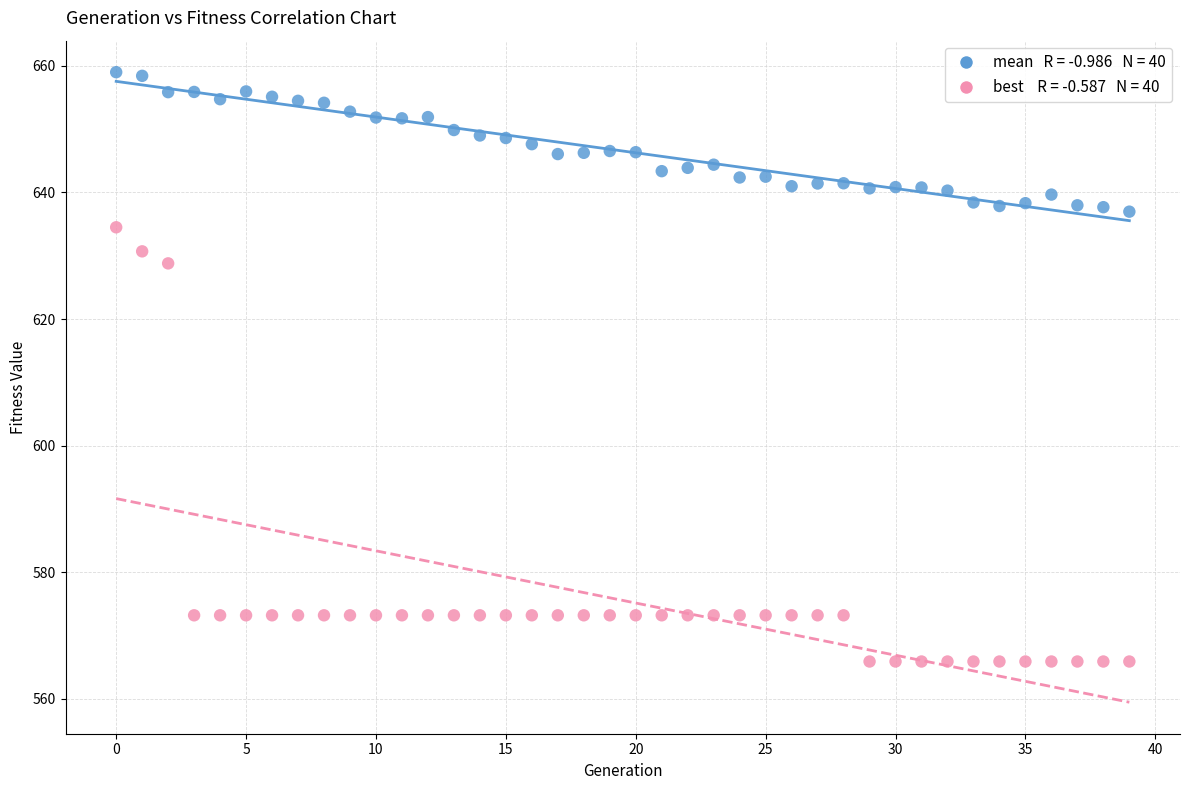

Across all series, what Y value is closest to 612?

628.8